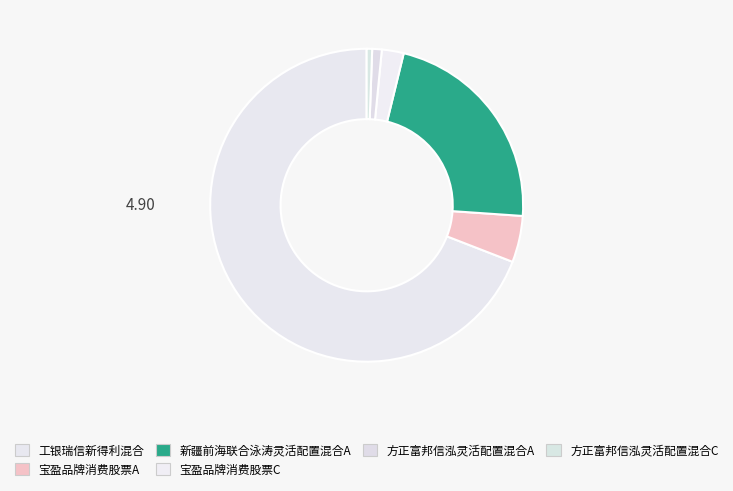

Count the number of slices in the pie.

6